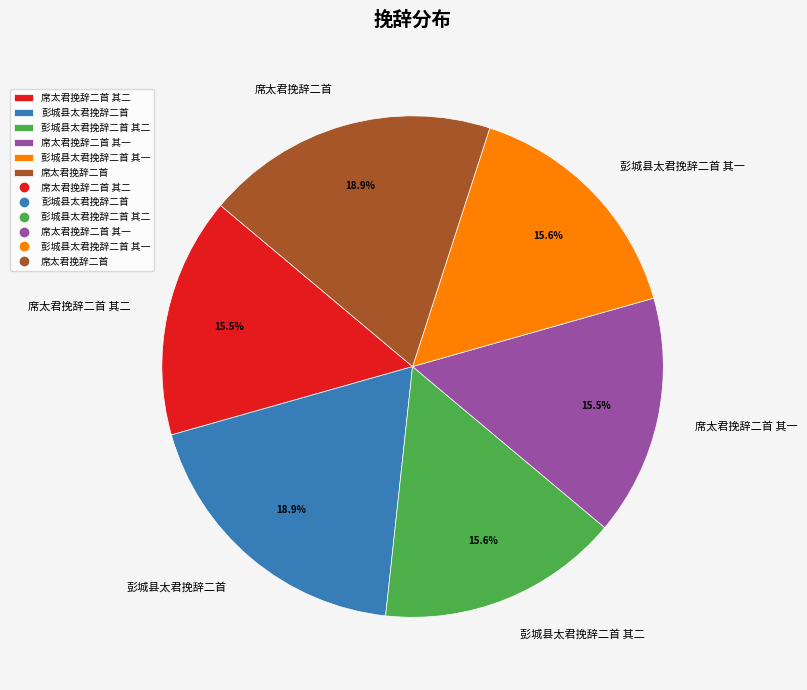

The 席太君挽辞二首 其一 slice represents 16% of the pie. True or false?

True